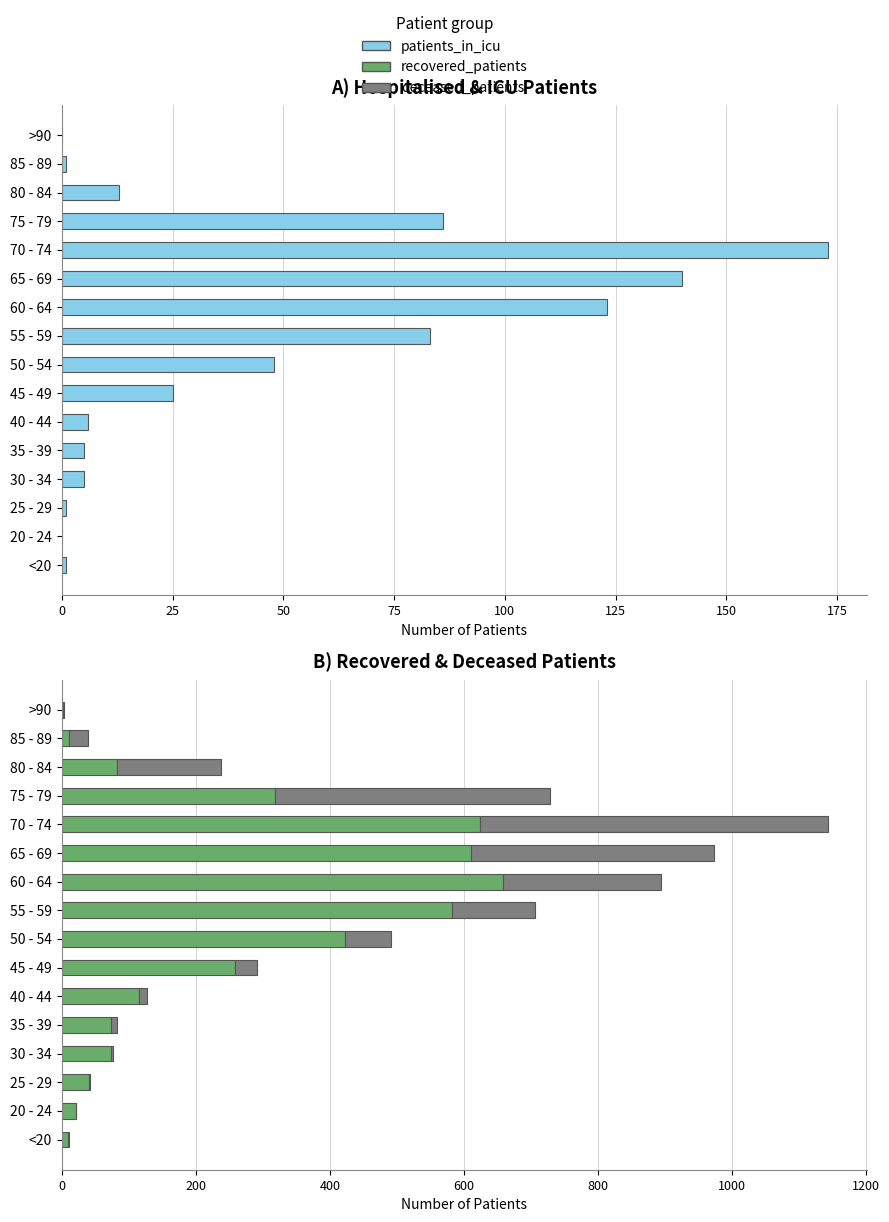

Rank the series by their average value, from highest to lowest.

recovered_patients, deceased_patients, patients_in_icu